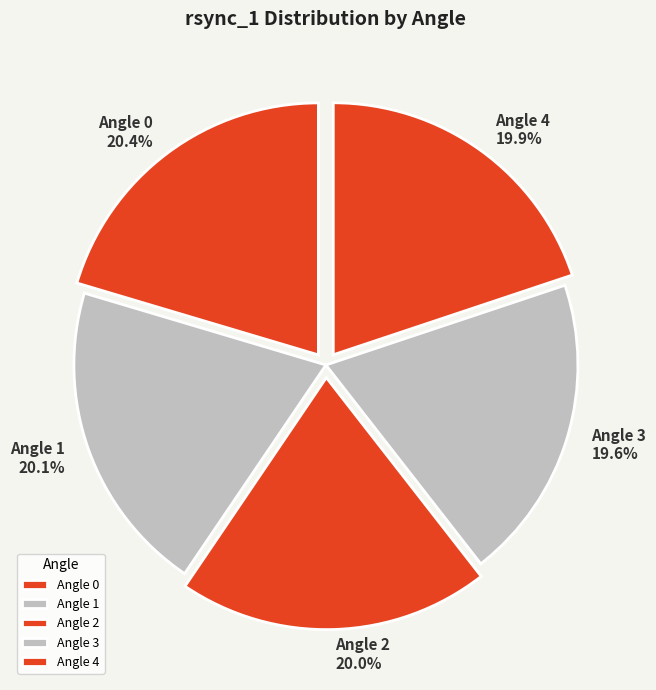

To the nearest percent, what is the average slice percentage?

20%